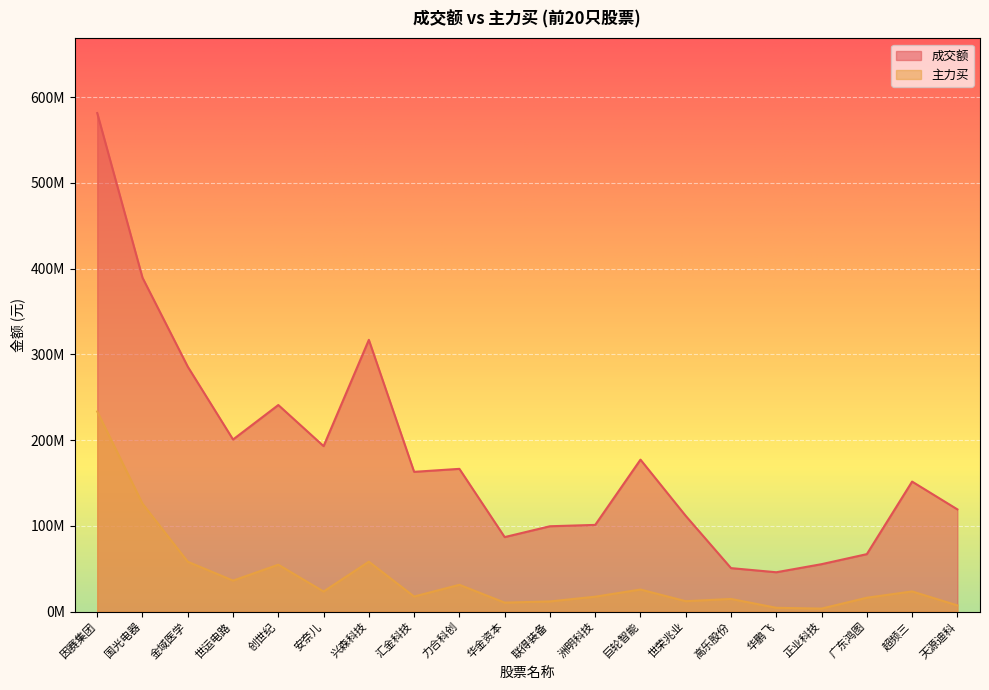

Which series has the widest spread of values?

成交额